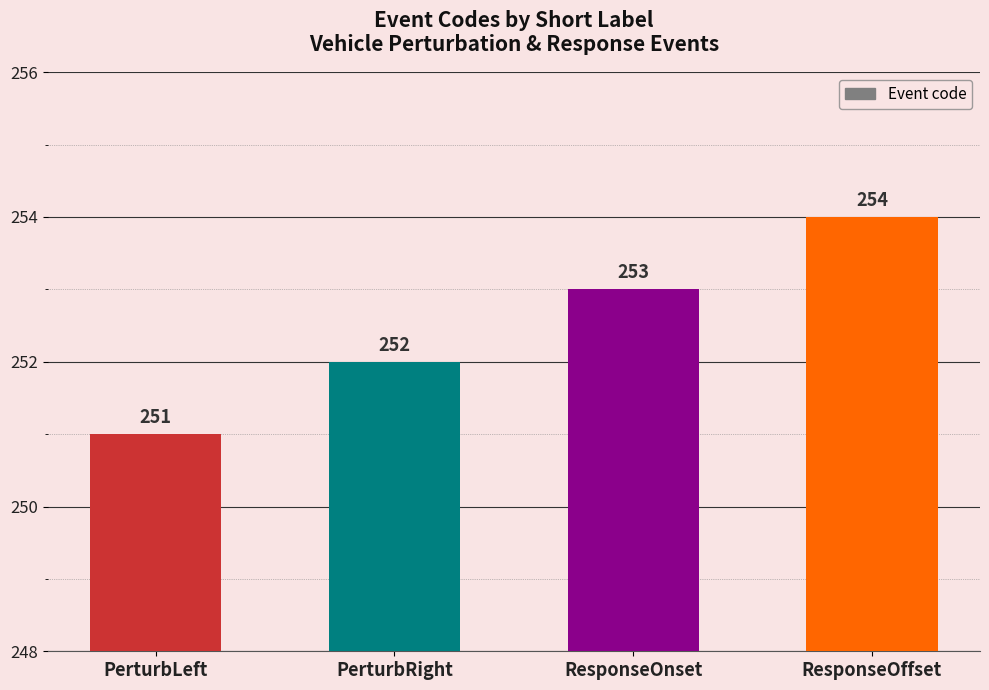

What is the label of the 3rd bar from the right?

PerturbRight